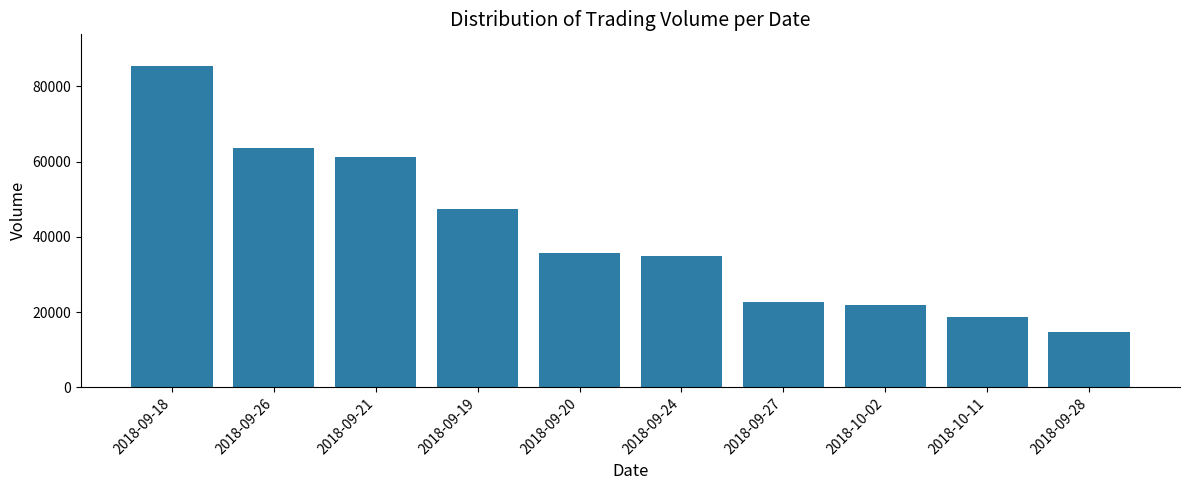

What is the value of the 5th bar from the left?

35700